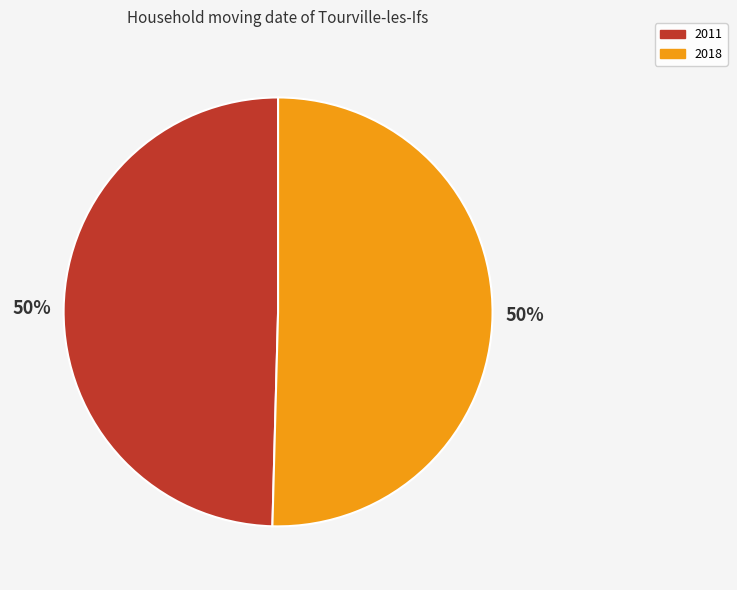

Is the sum of 2011 and 2018 greater than half?

Yes